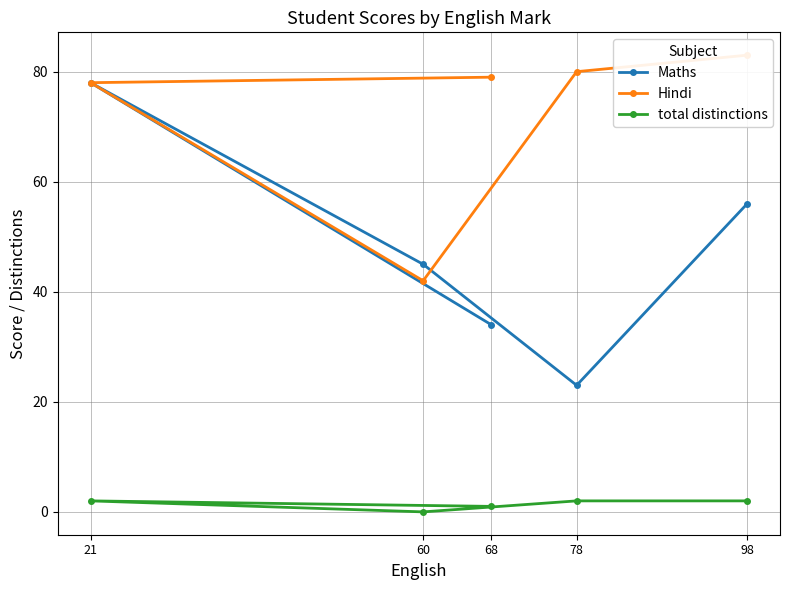

True or false: total distinctions and Maths intersect in this chart.

False